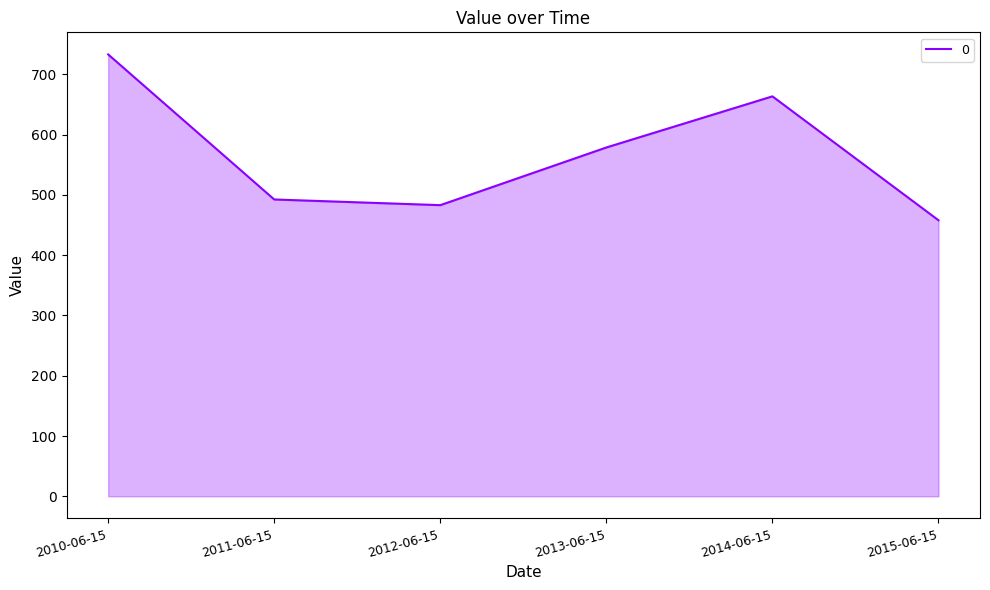

Which has a higher value, 2010-06-15 or 2014-06-15?

2010-06-15